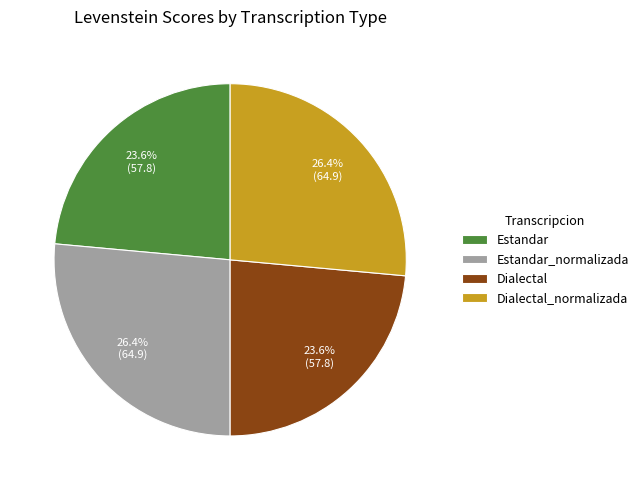

To the nearest percent, what is the difference between the Dialectal and Dialectal_normalizada slice percentages?

3%